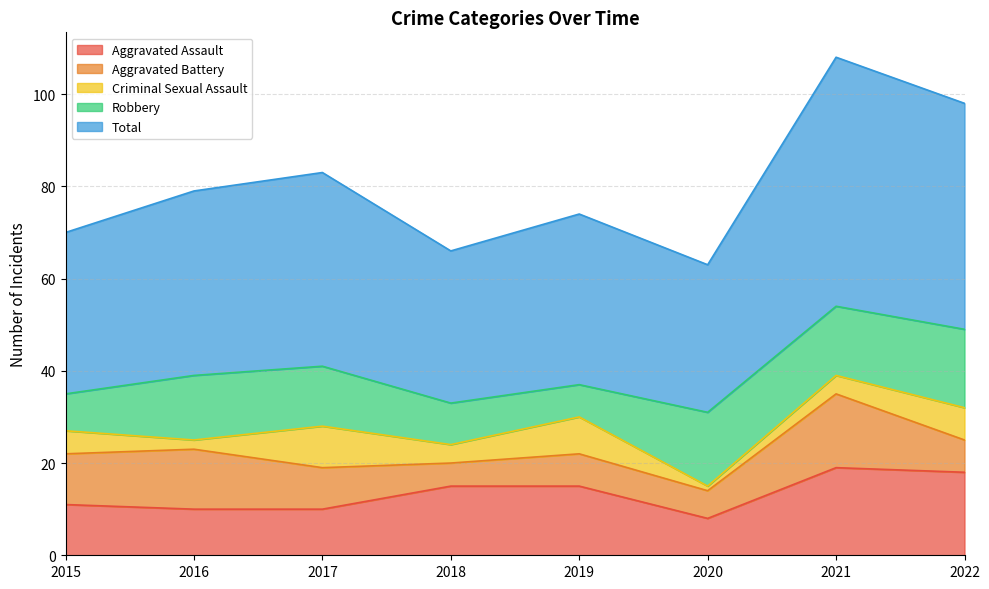

What is the difference between the Total values at 2019 and 2020?

5